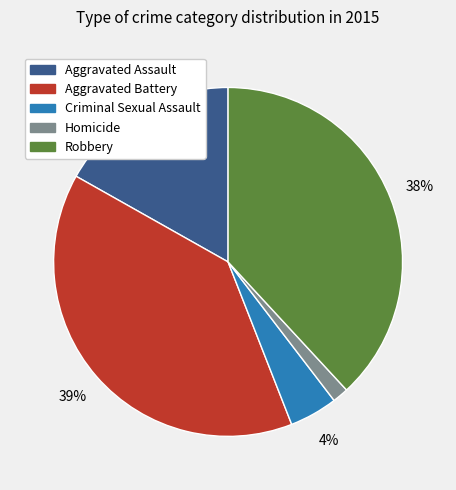

Does Homicide account for over 50% of the chart?

No